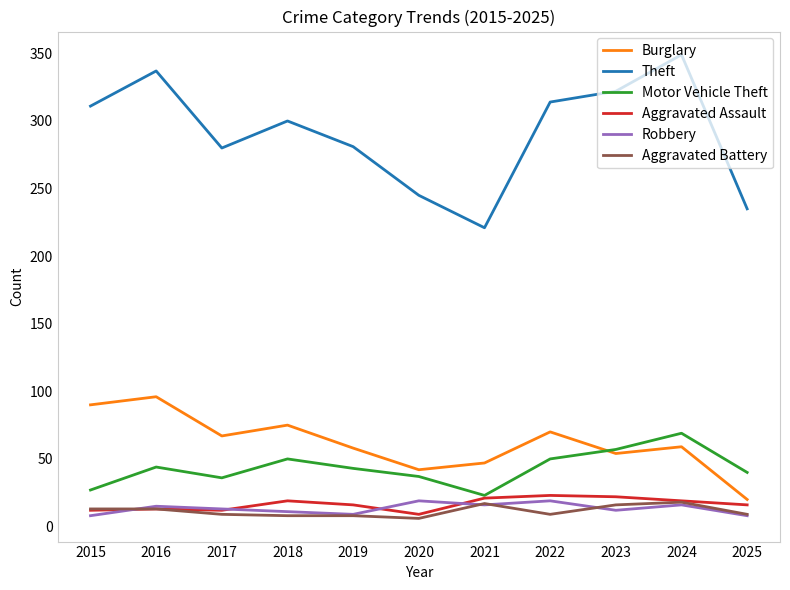

What are all the series names shown in the legend?

Burglary, Theft, Motor Vehicle Theft, Aggravated Assault, Robbery, Aggravated Battery